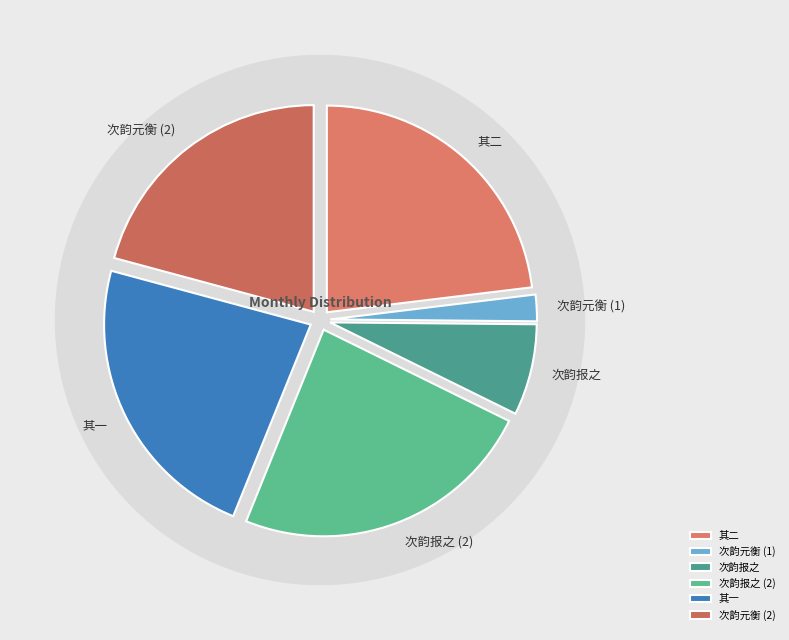

Approximately how many times larger is the value at 申伯见和拙句且示七言律诗两章有未肯承当制科之意次韵报之 其一 compared to 申伯见和拙句且示七言律诗两章有未肯承当制科之意次韵报之?

1.0